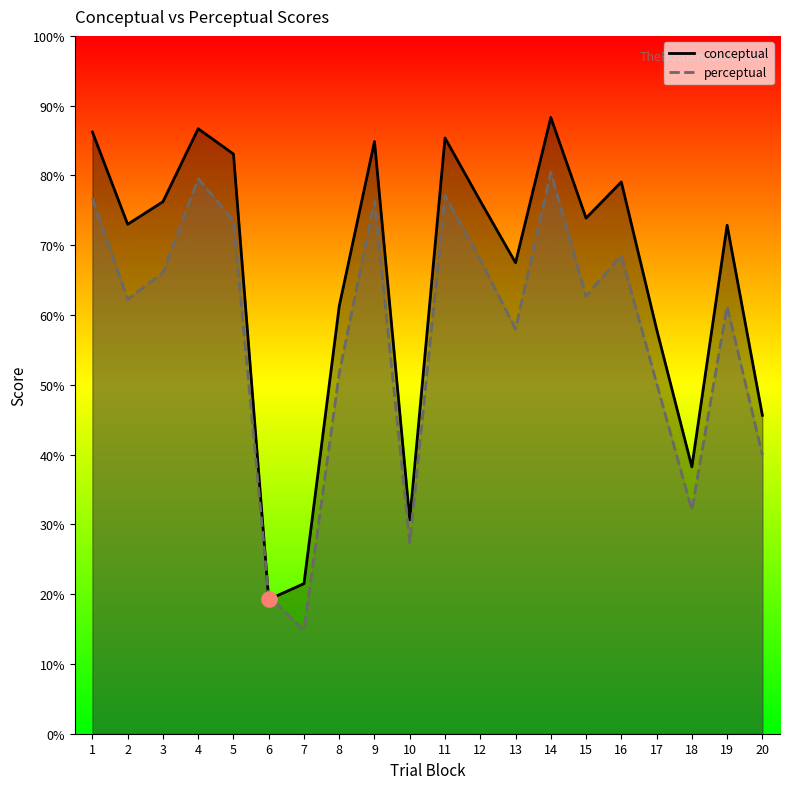

Which series has the largest Y range (max minus min)?

conceptual